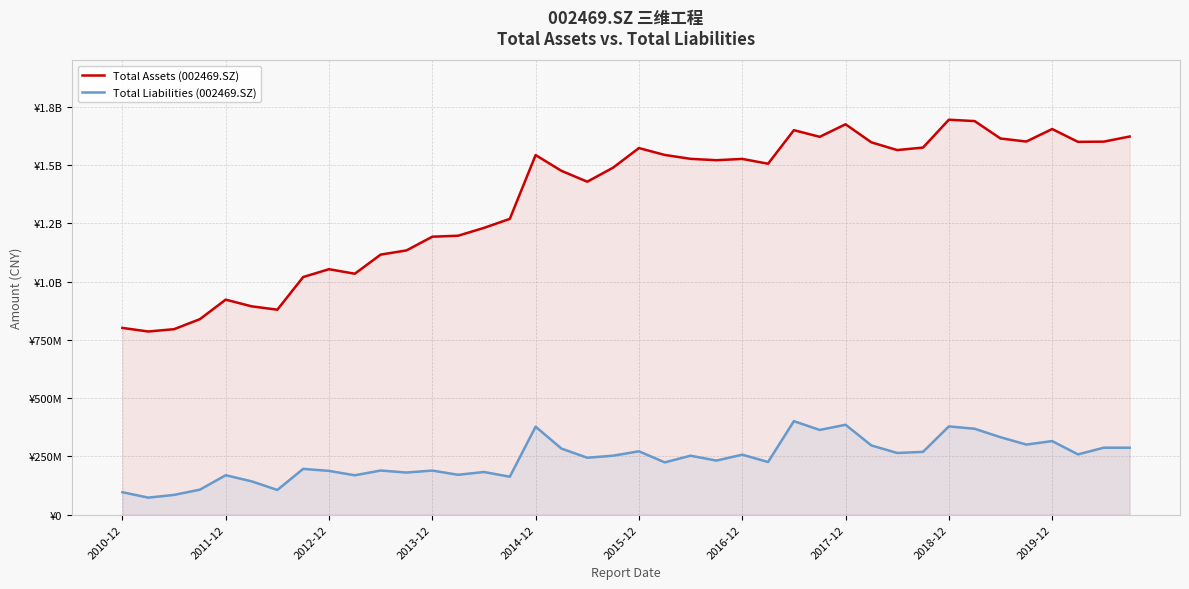

Count the number of data series in this chart.

2